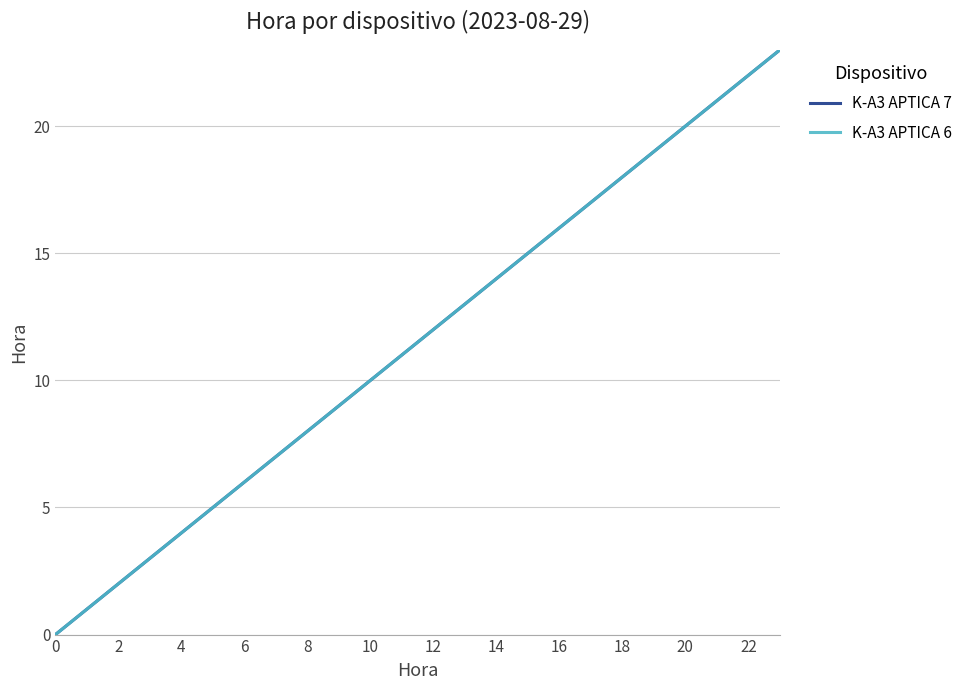

Rank the series by their maximum value, from highest to lowest.

K-A3 APTICA 7, K-A3 APTICA 6